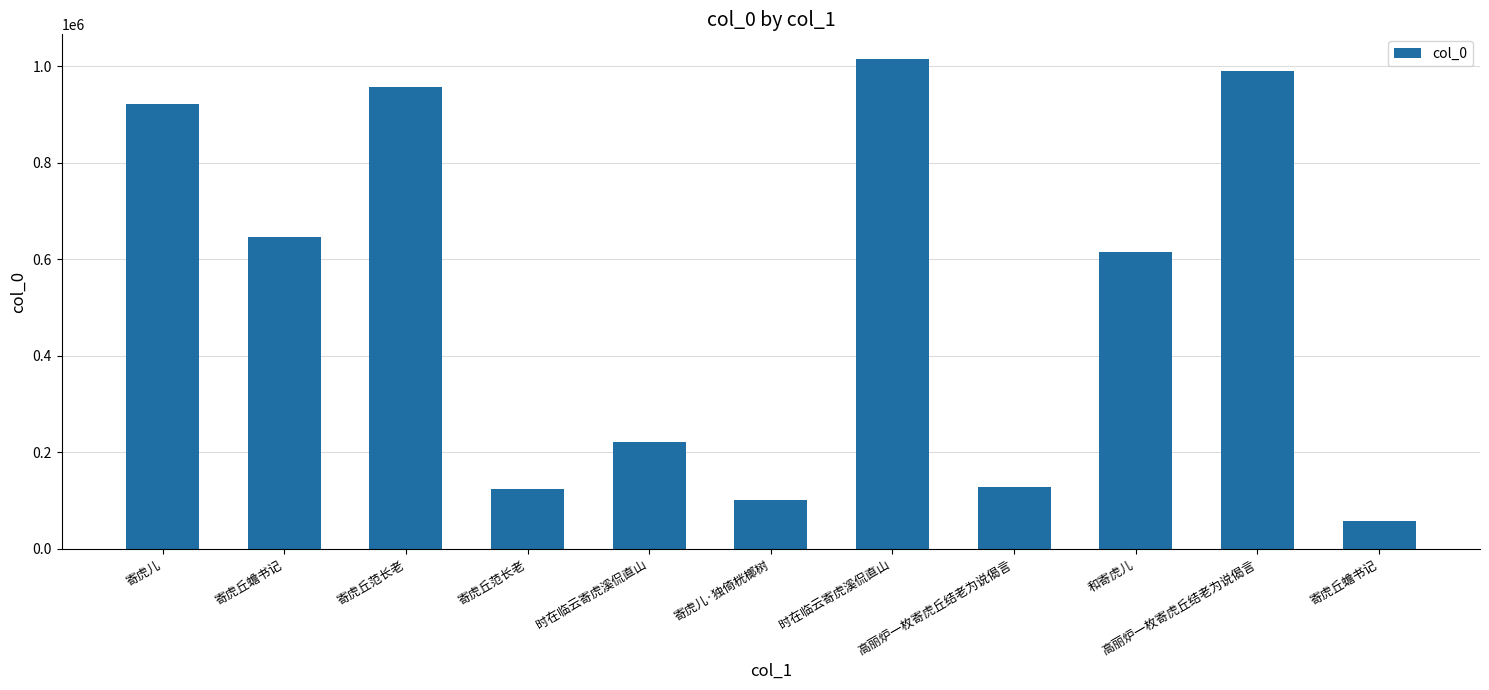

Read the value at 寄虎丘范长老.

123852